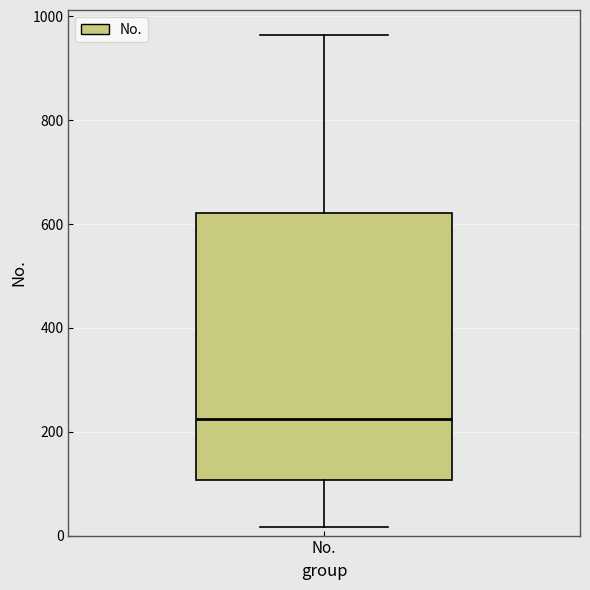

Where does the upper whisker of the box for No. end on the y-axis? The values are not printed on the chart, so give them approximately, as read against the axis.

960